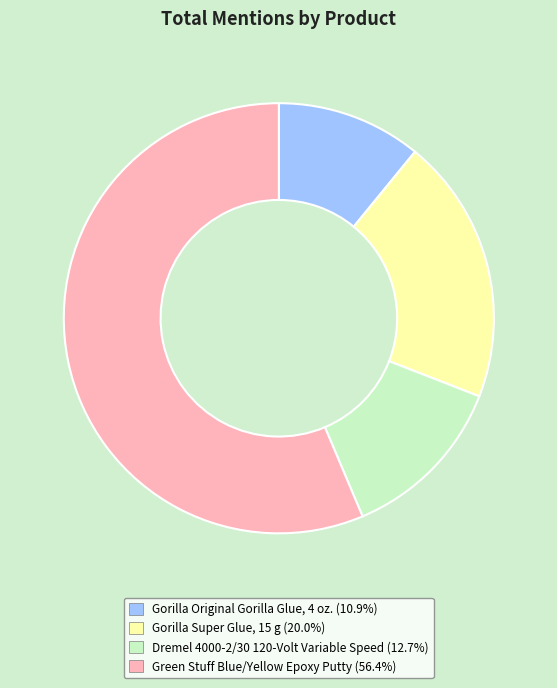

Approximately how many times larger is the value at Gorilla Original Gorilla Glue, 4 oz. compared to Gorilla Super Glue, 15 g?

0.5